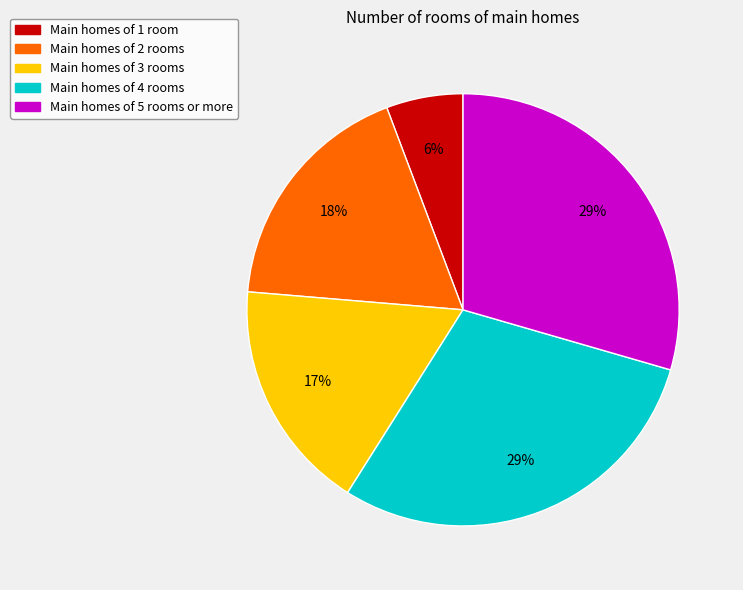

Which has a higher value, Main homes of 3 rooms or Main homes of 1 room?

Main homes of 3 rooms